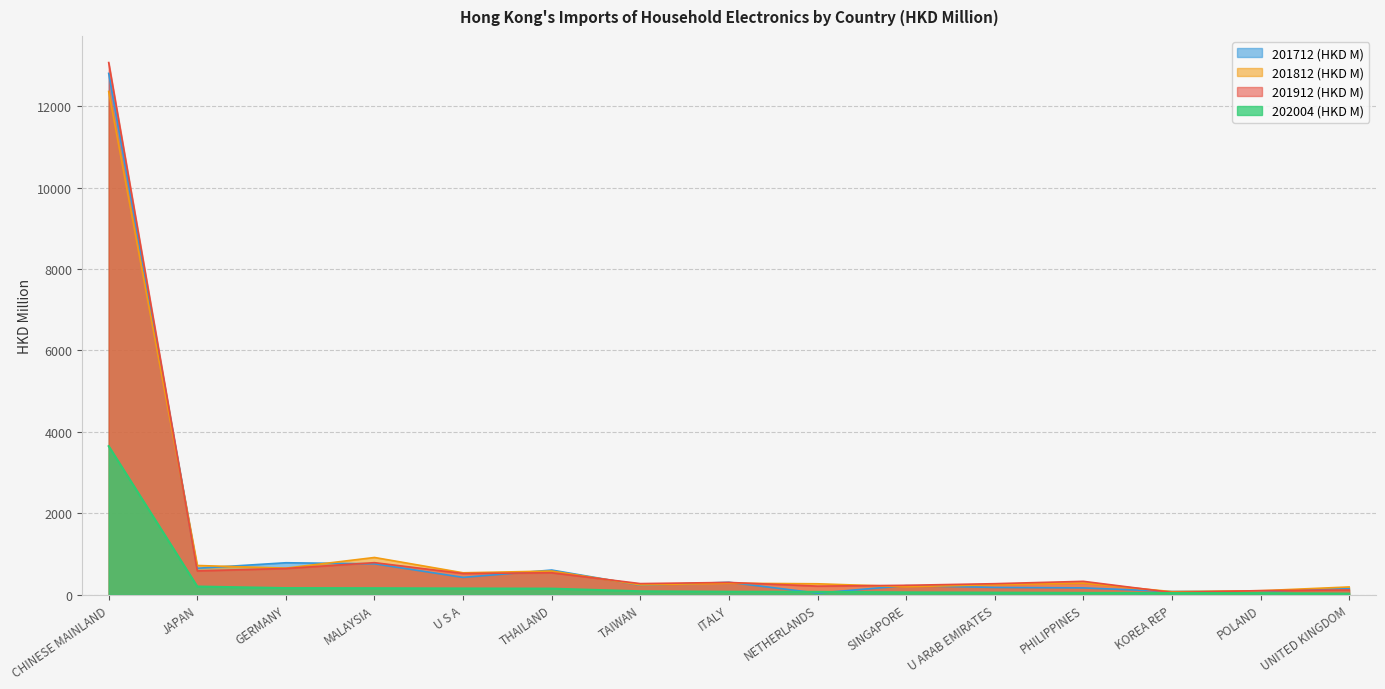

Where is 201812 (HKD M) nearest to the value 6217?

MALAYSIA